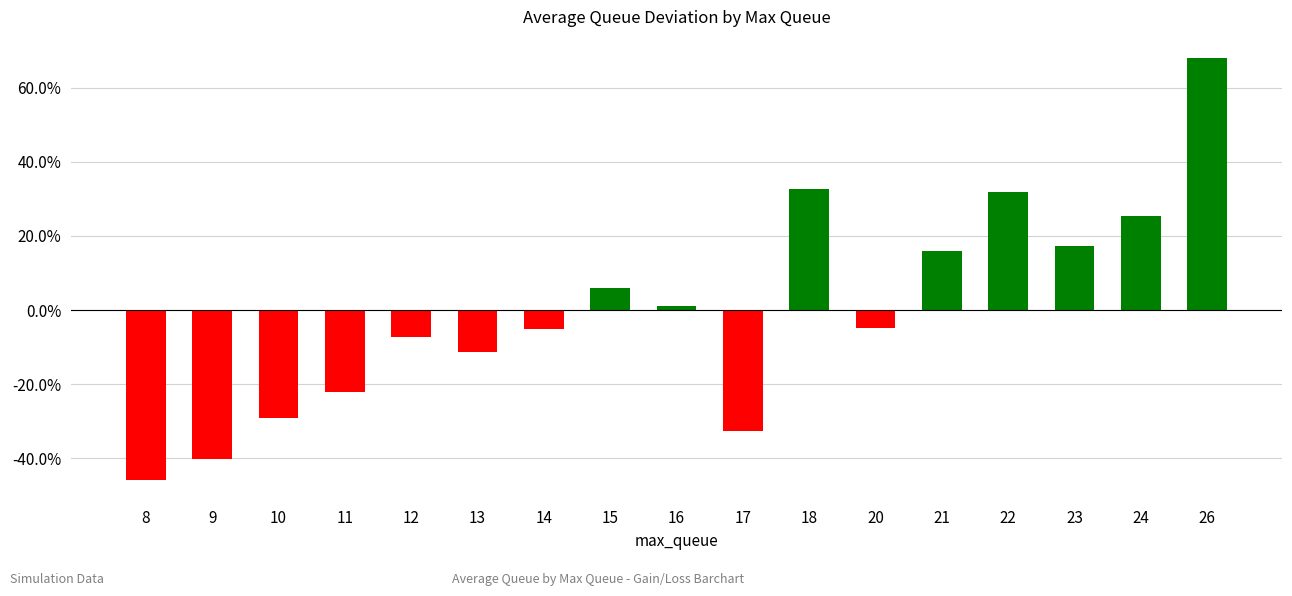

Does the chart contain any negative values?

Yes